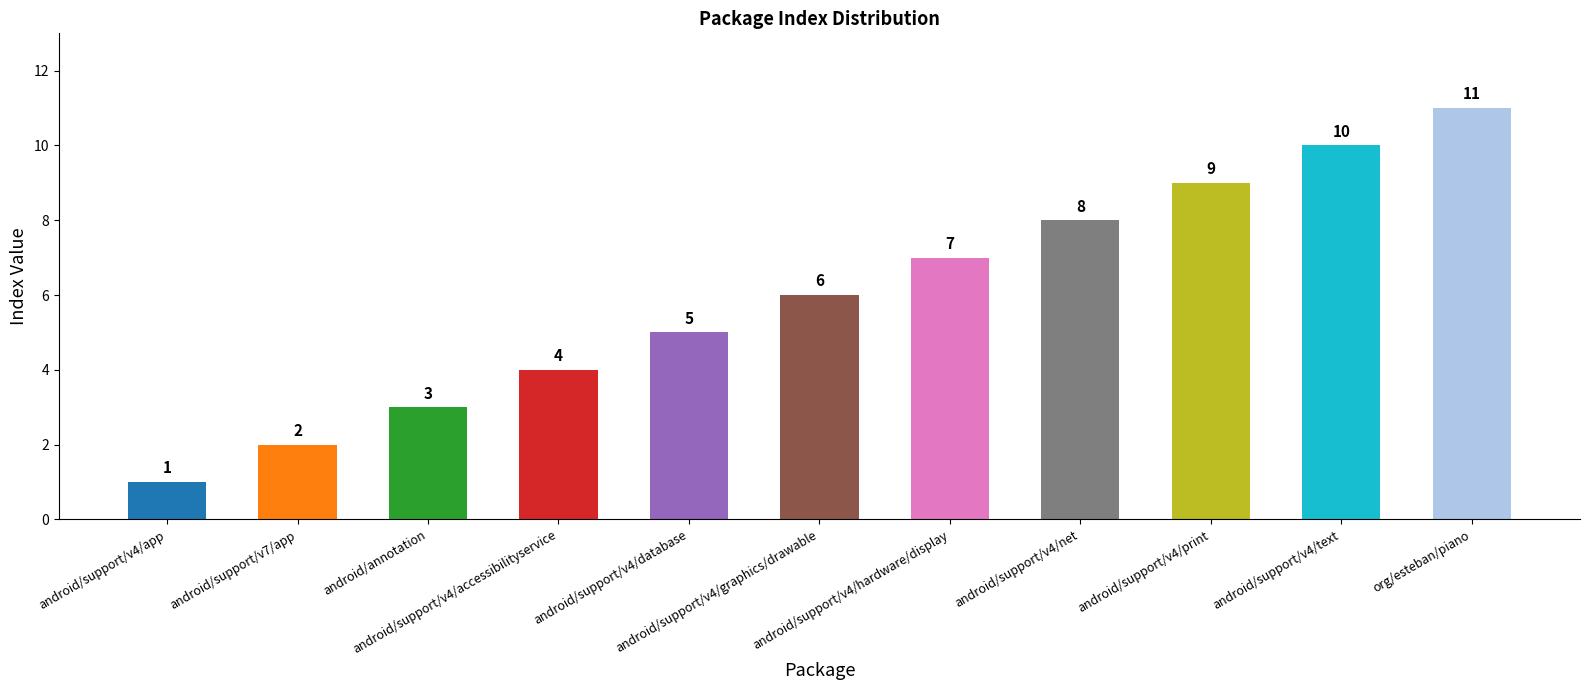

What is the difference between the maximum and minimum values?

10